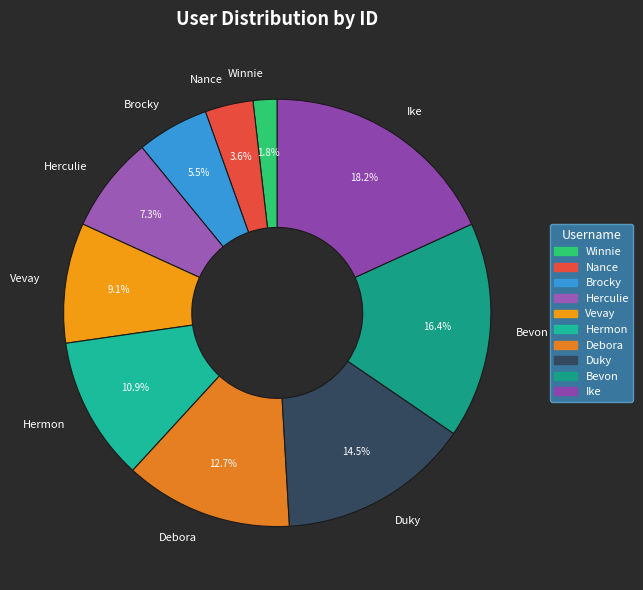

What is the ratio of the value at Bevon to the value at Ike?

0.9